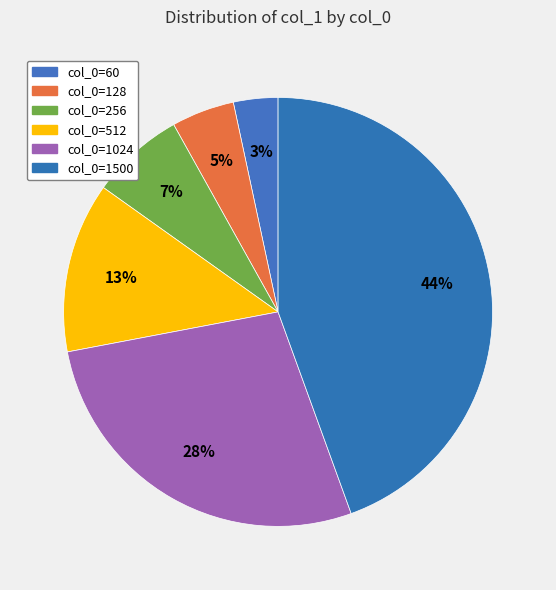

Is there a majority slice in this chart?

No